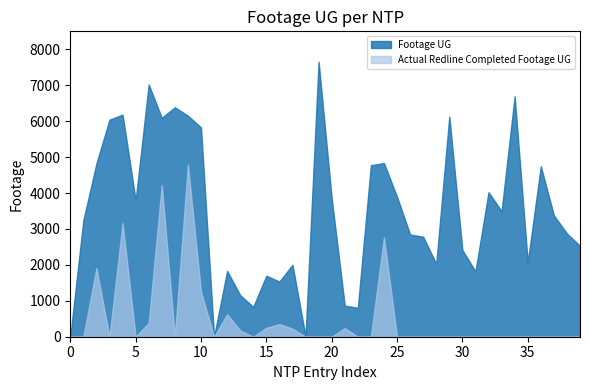

Which series has the largest total across all categories?

Footage UG